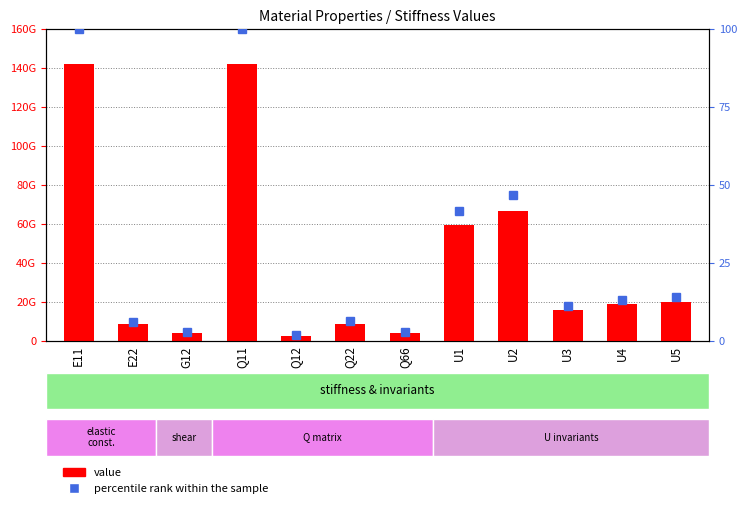

Between G12 and Q12, which series saw the biggest shift?

value